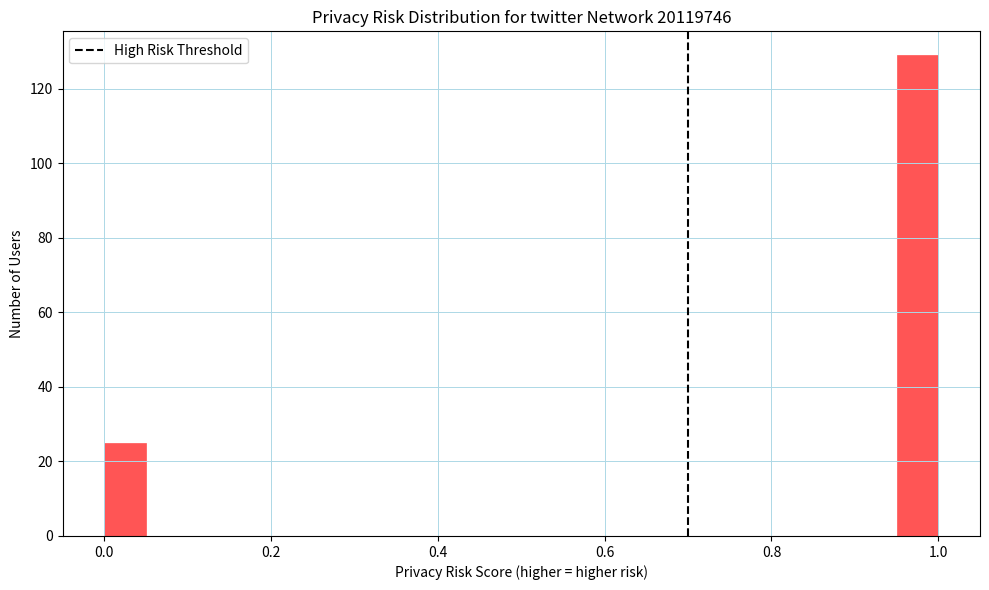

Read against the x-axis, roughly where is the centre of the tallest bar?

0.98